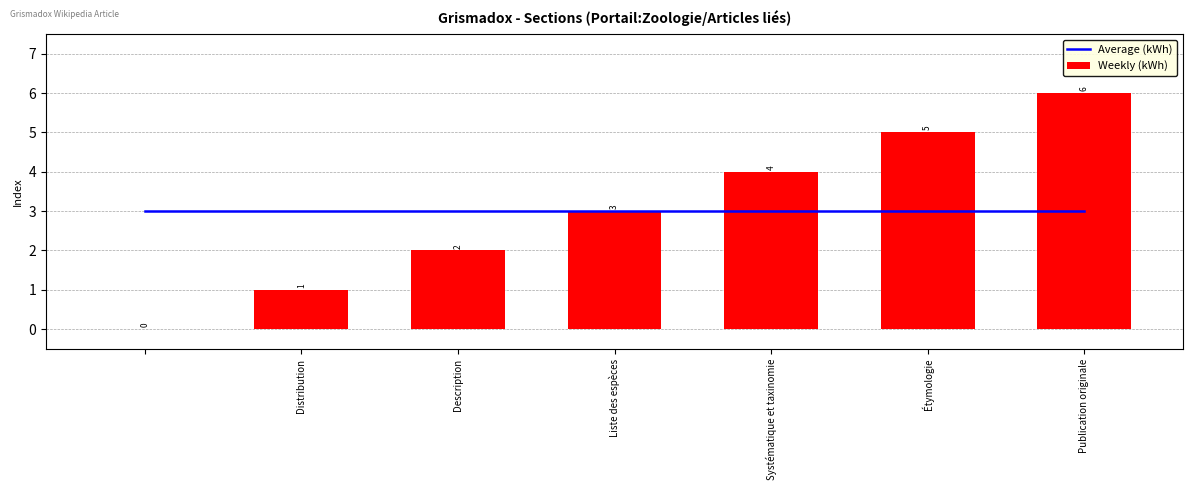

The value of Weekly (kWh) at Étymologie is 2. True or false?

False